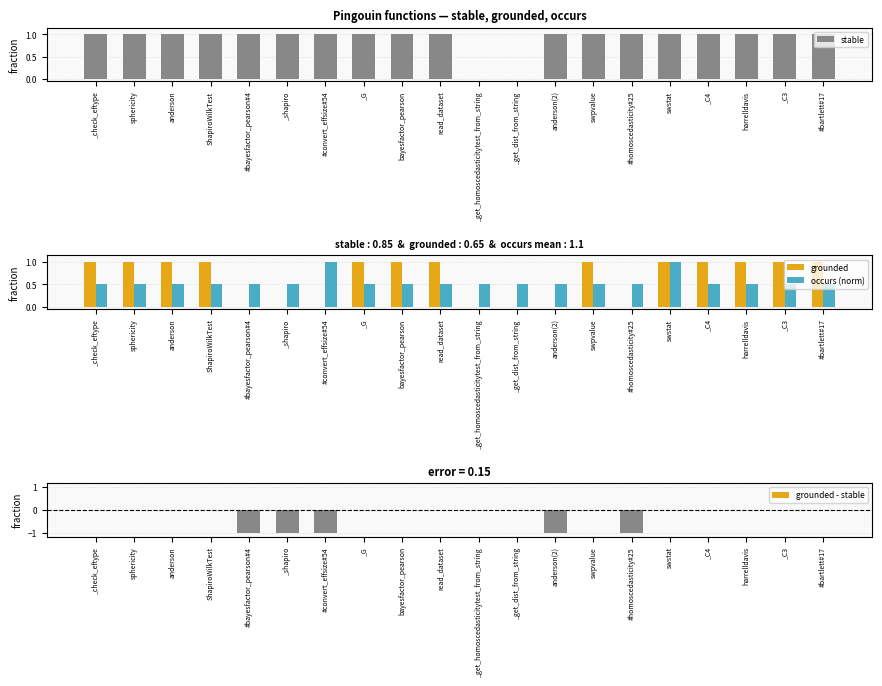

What position from the left is anderson(2)?

13